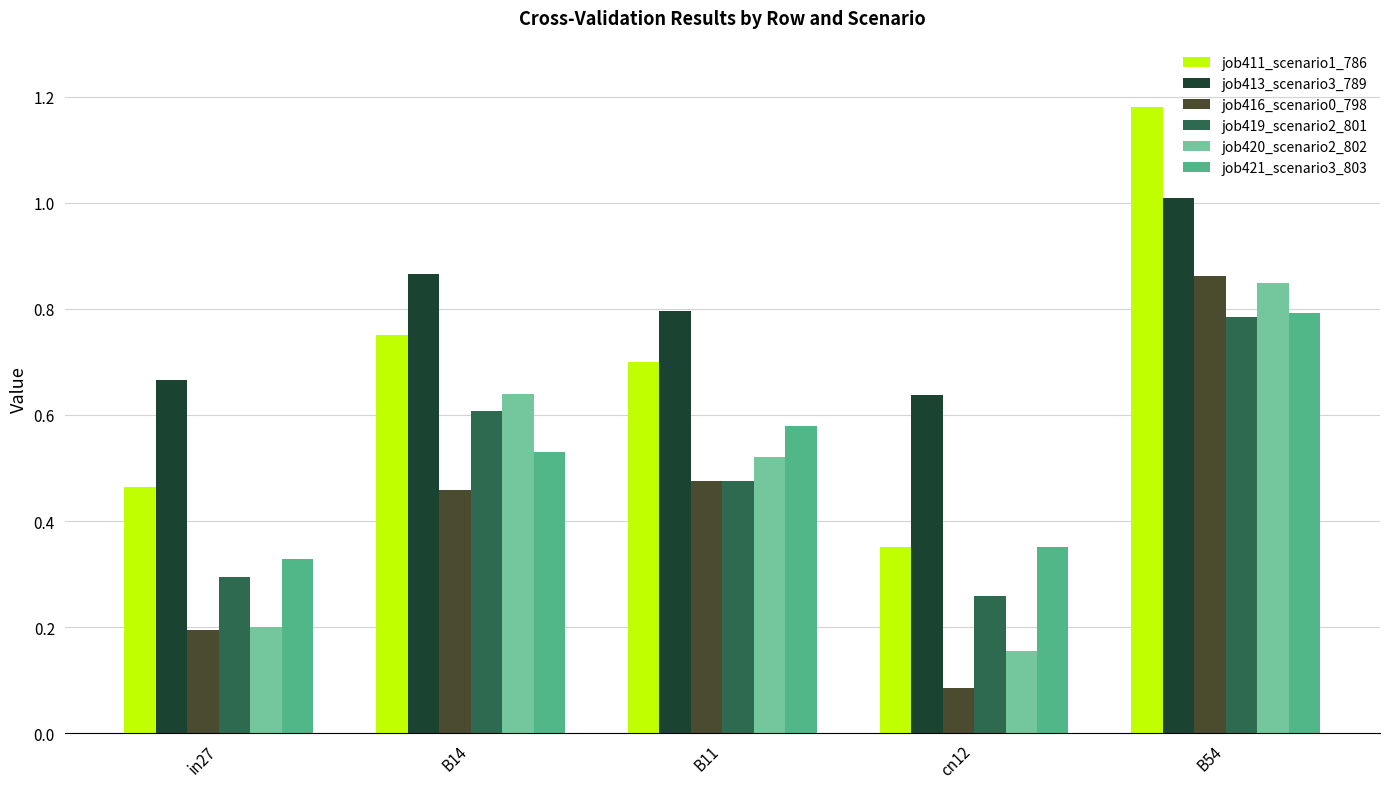

The job420_scenario2_802 series shows 0.9 at B14. True or false?

False